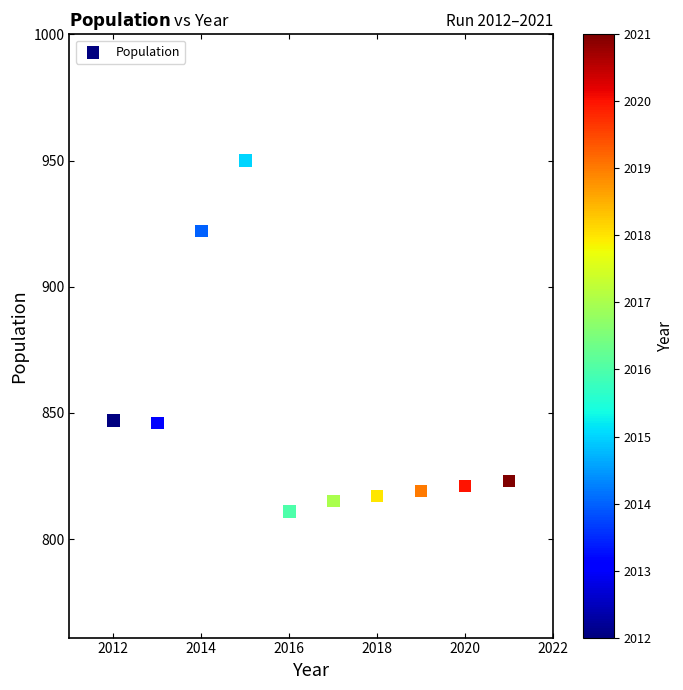

What is the average X value?

2016